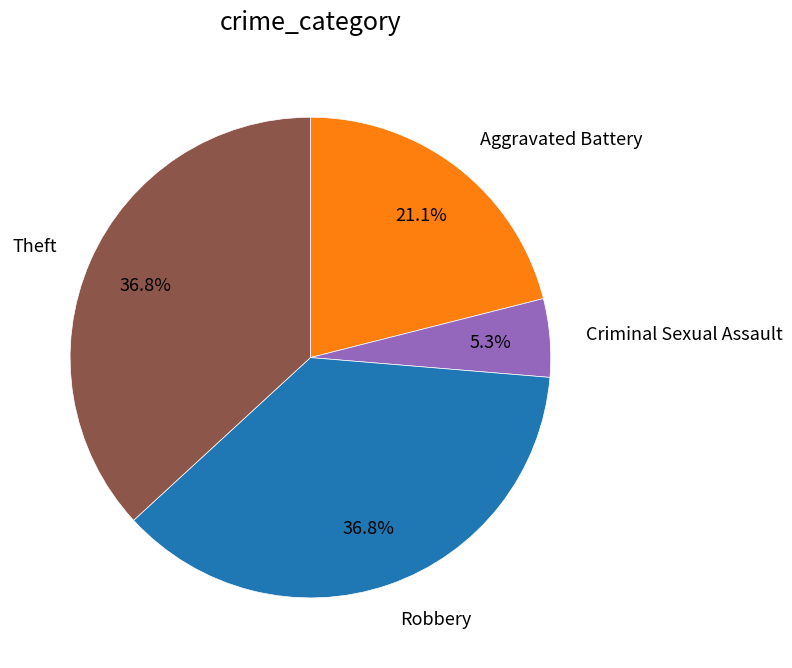

Does any single category account for the majority?

No